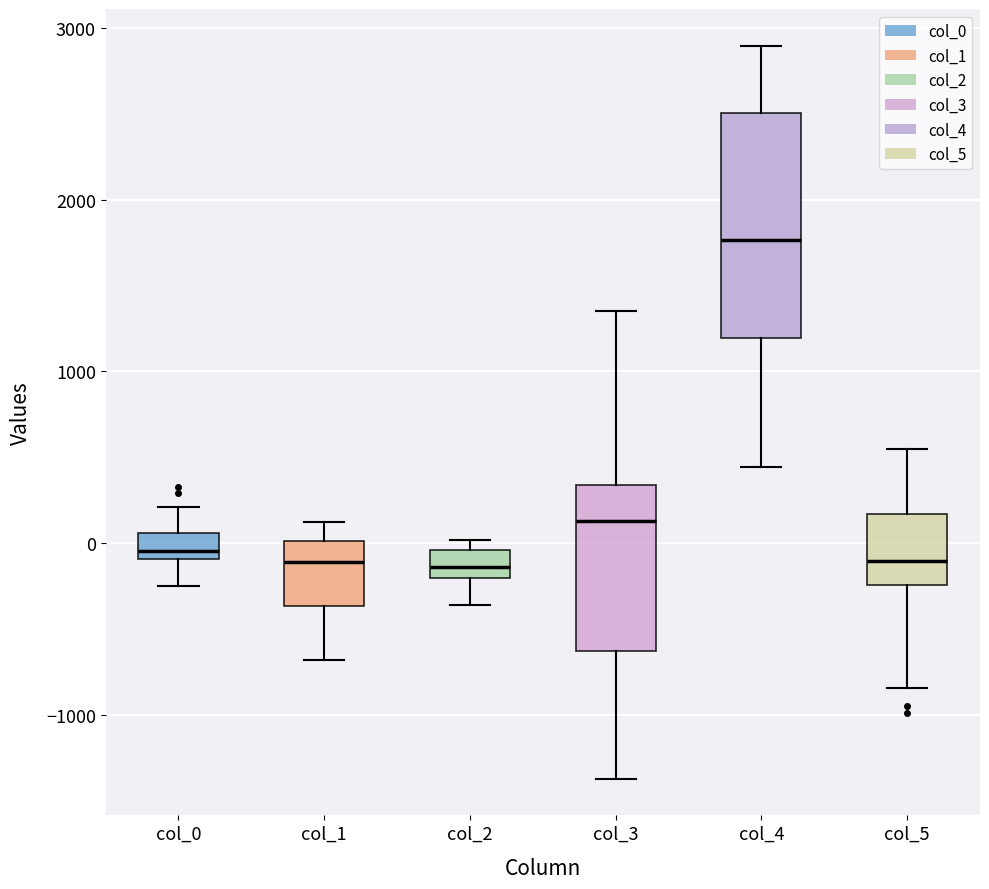

Where does the median line of the box for col_2 sit on the y-axis? The values are not printed on the chart, so give them approximately, as read against the axis.

-100